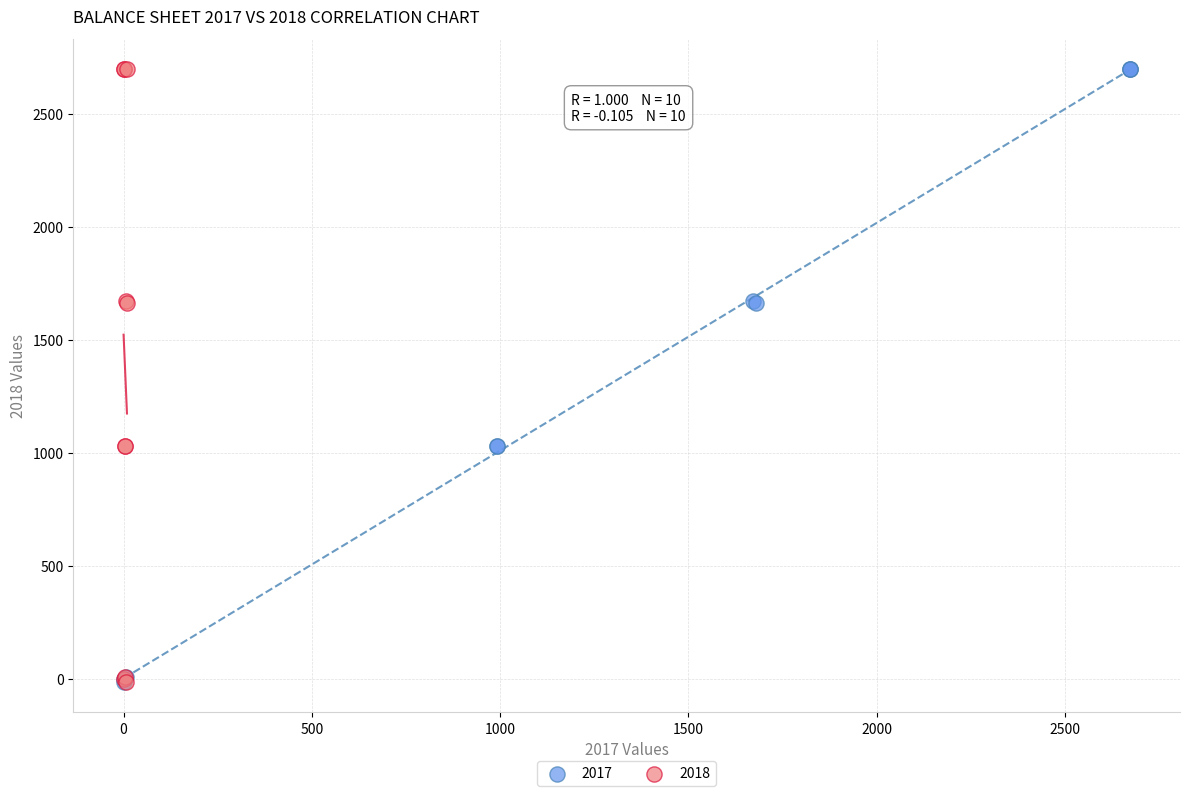

What are all the series names shown in the legend?

2017, 2018